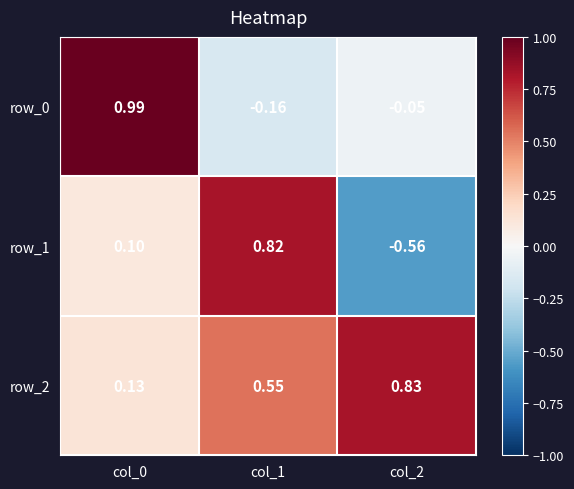

What value does the row_2 series have at col_0?

0.1